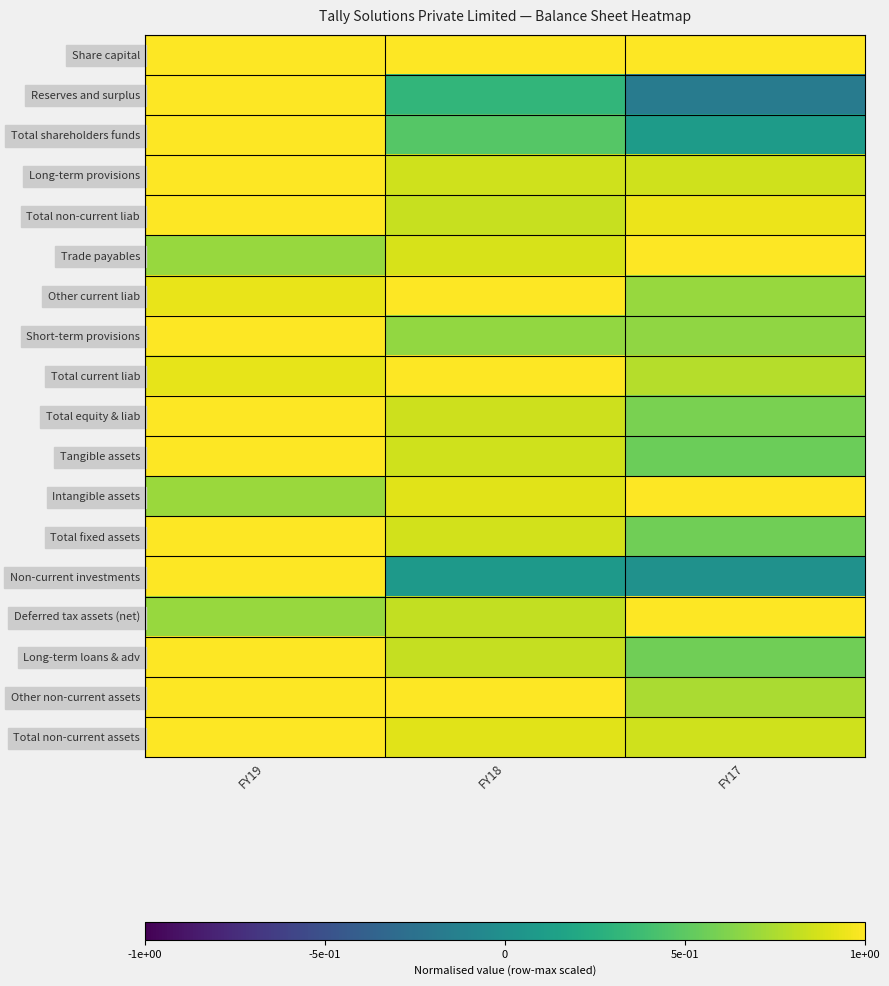

What is the greatest value displayed?

1.0